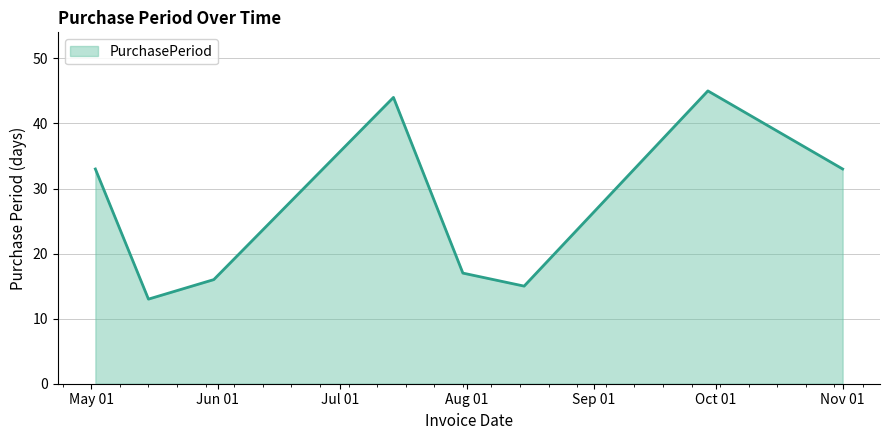

What is the sum of all values?

216